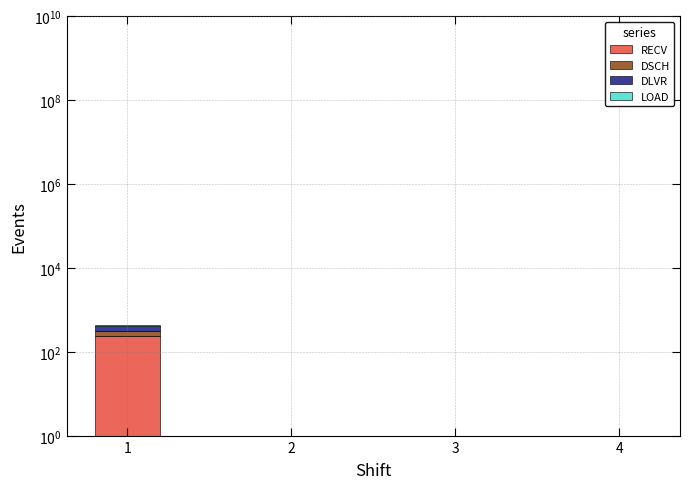

What is the value of the DSCH bar at the 1st from the left?

70